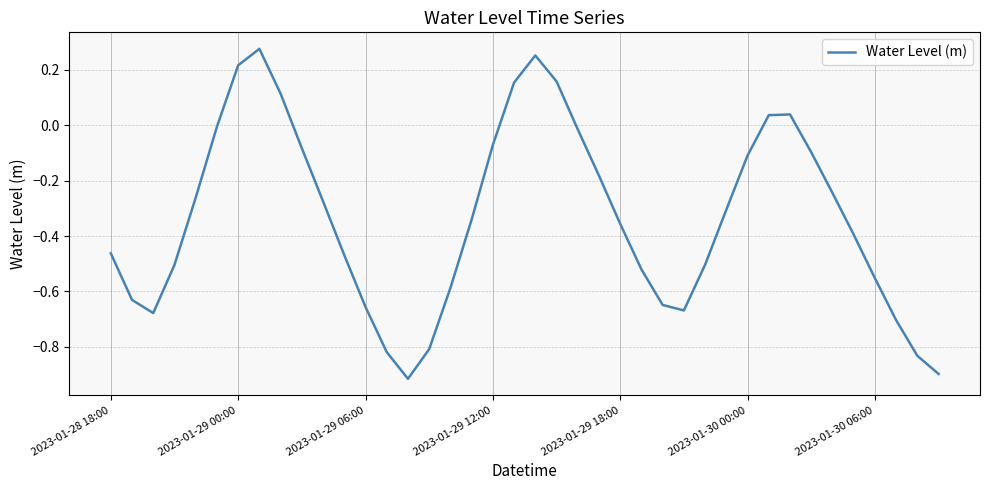

Does the chart have visible grid lines?

Yes